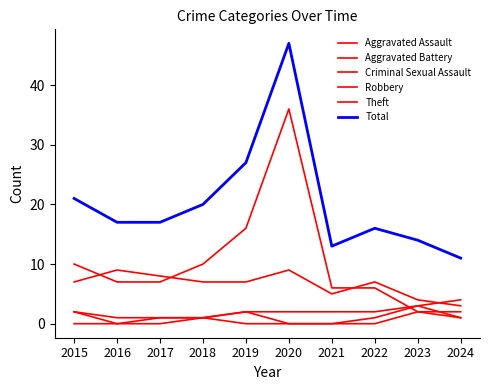

The value of Aggravated Assault at 2024 is 1. True or false?

False